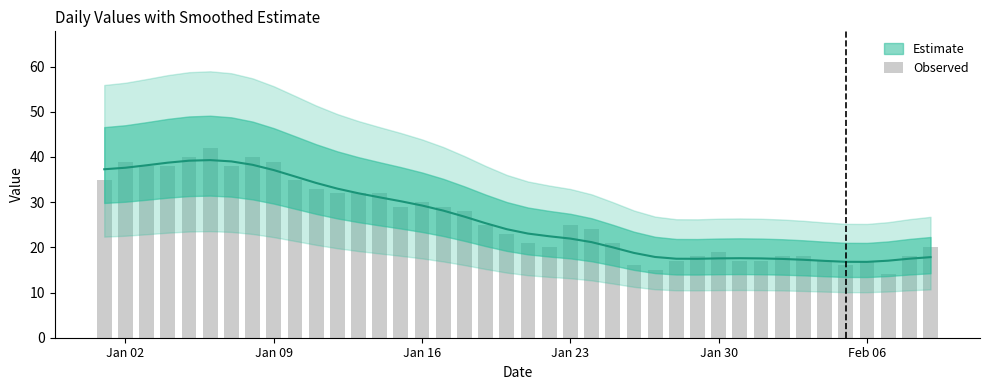

Are the bars grouped side by side (vs. stacked)?

No